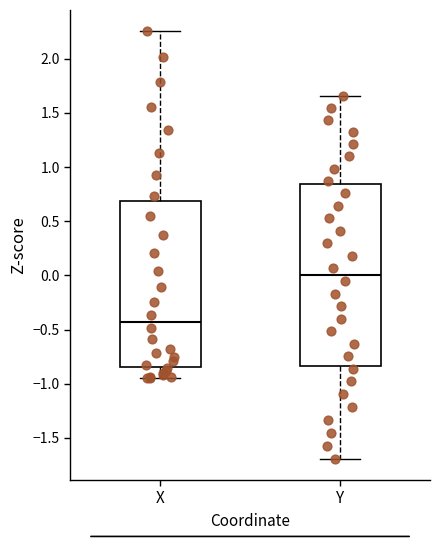

Which box's median line is the highest?

Y